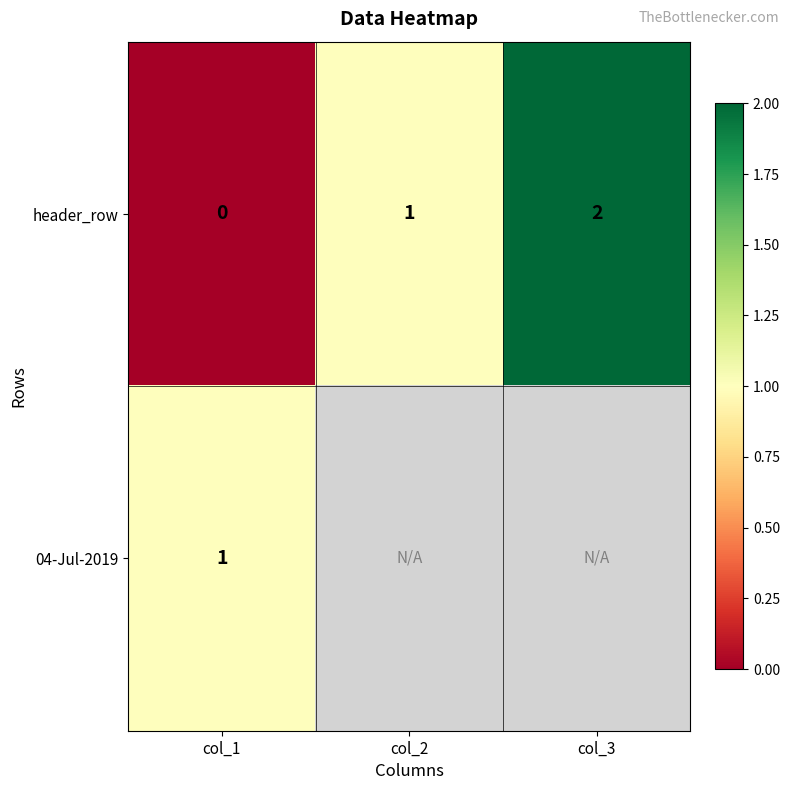

Count the header_row values in the range 0 to 2.

3